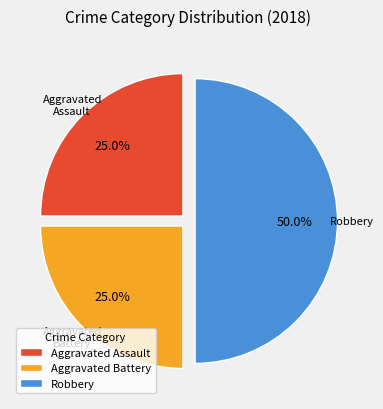

The Aggravated Battery slice represents 13% of the pie. True or false?

False